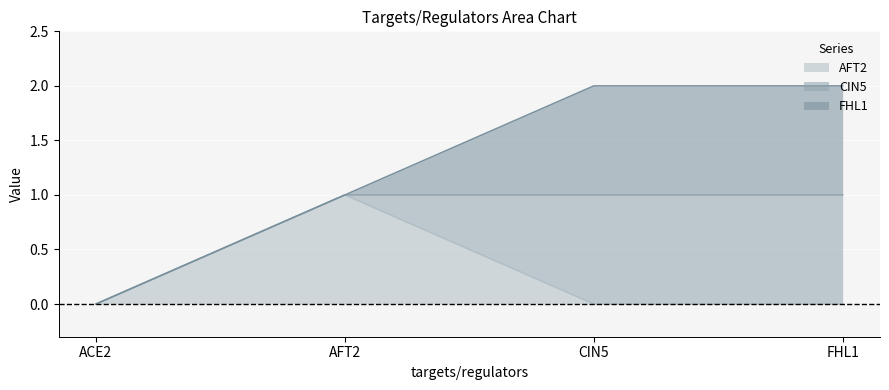

What is the sum of the CIN5 values at ACE2 and FHL1?

1